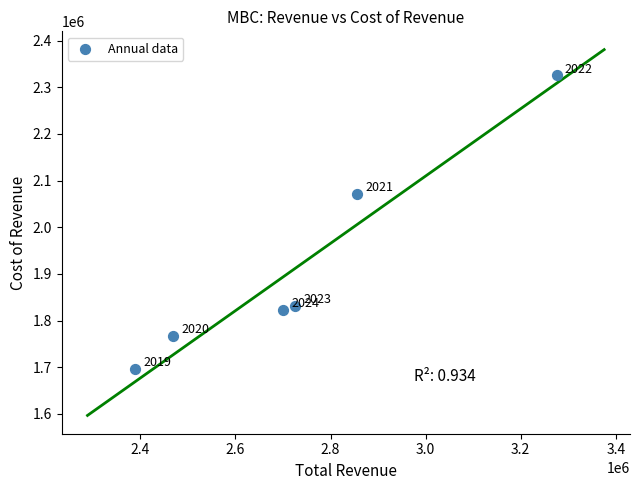

What Y value in the scatter plot is closest to 2011250?

2071400